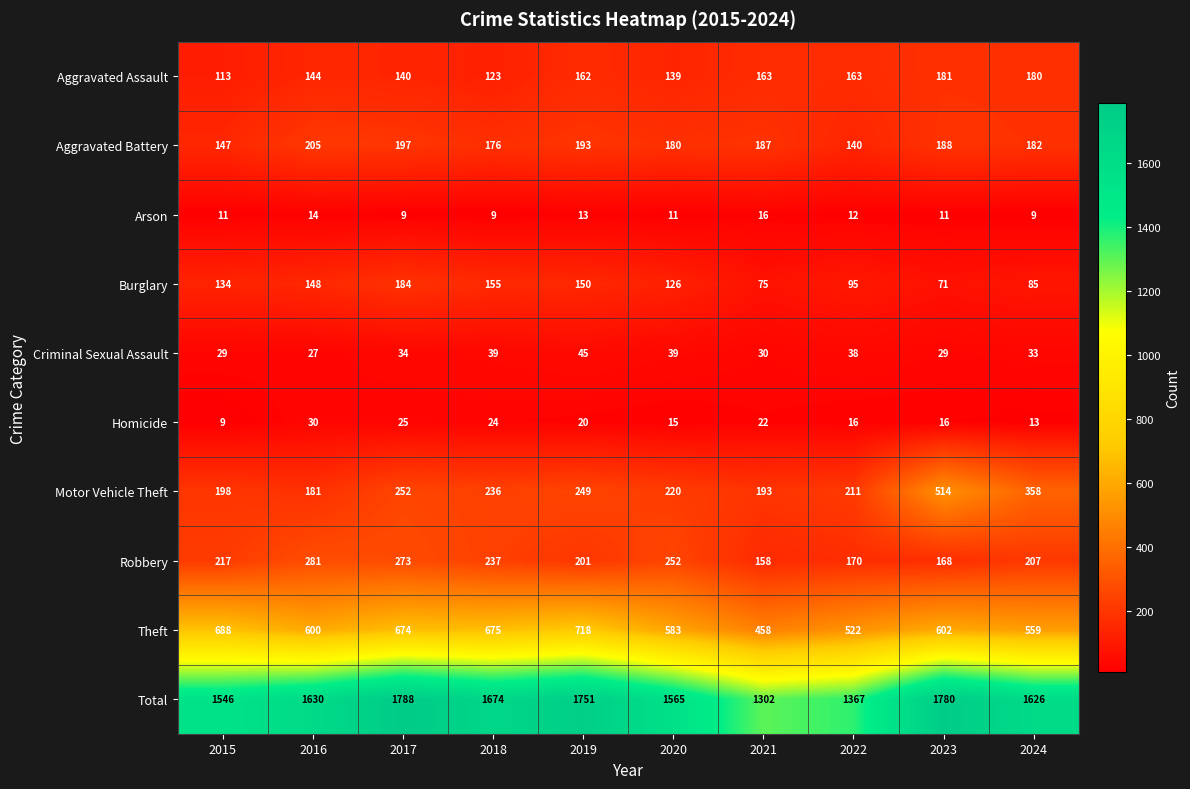

How many distinct data groups are displayed?

10